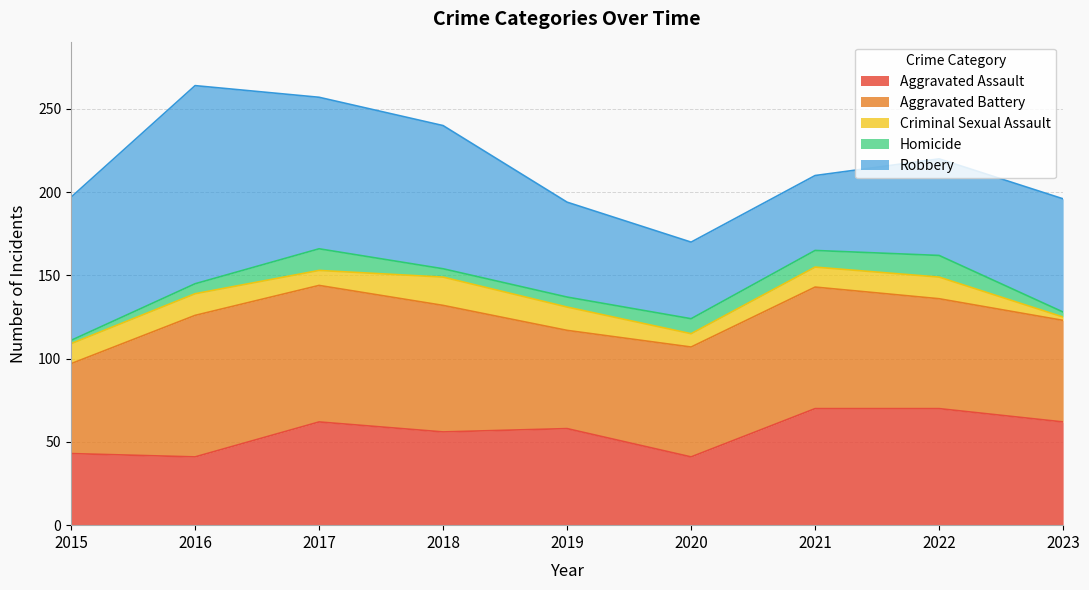

Reading left to right, transcribe all the data shown in this chart.

Aggravated Assault: 2015=43	2016=41	2017=62	2018=56	2019=58	2020=41	2021=70	2022=70	2023=62
Aggravated Battery: 2015=54	2016=85	2017=82	2018=76	2019=59	2020=66	2021=73	2022=66	2023=61
Criminal Sexual Assault: 2015=12	2016=13	2017=9	2018=17	2019=14	2020=8	2021=12	2022=13	2023=2
Homicide: 2015=2	2016=6	2017=13	2018=5	2019=6	2020=9	2021=10	2022=13	2023=3
Robbery: 2015=86	2016=119	2017=91	2018=86	2019=57	2020=46	2021=45	2022=58	2023=68